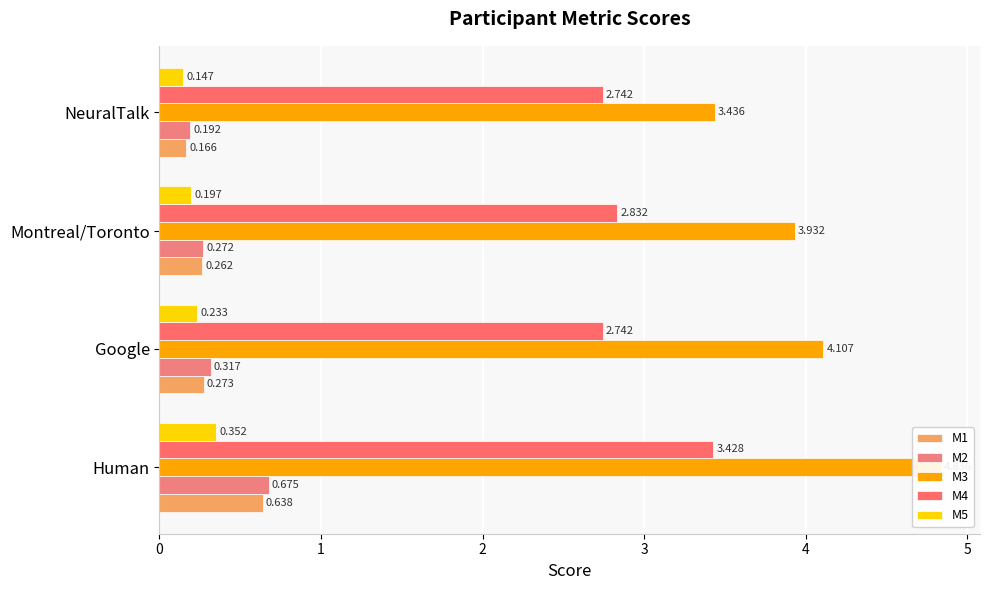

Which series has the widest spread of values?

M3